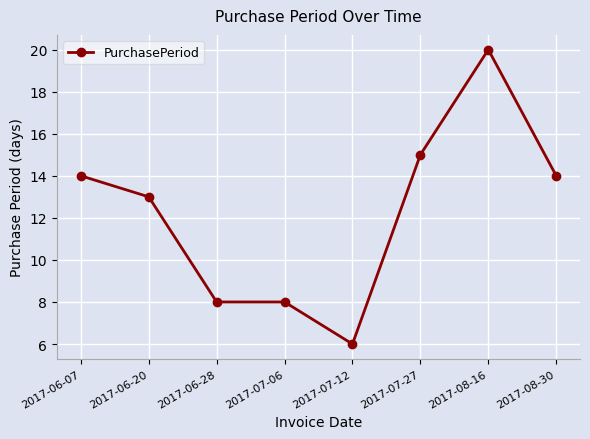

Does the chart have visible grid lines?

Yes